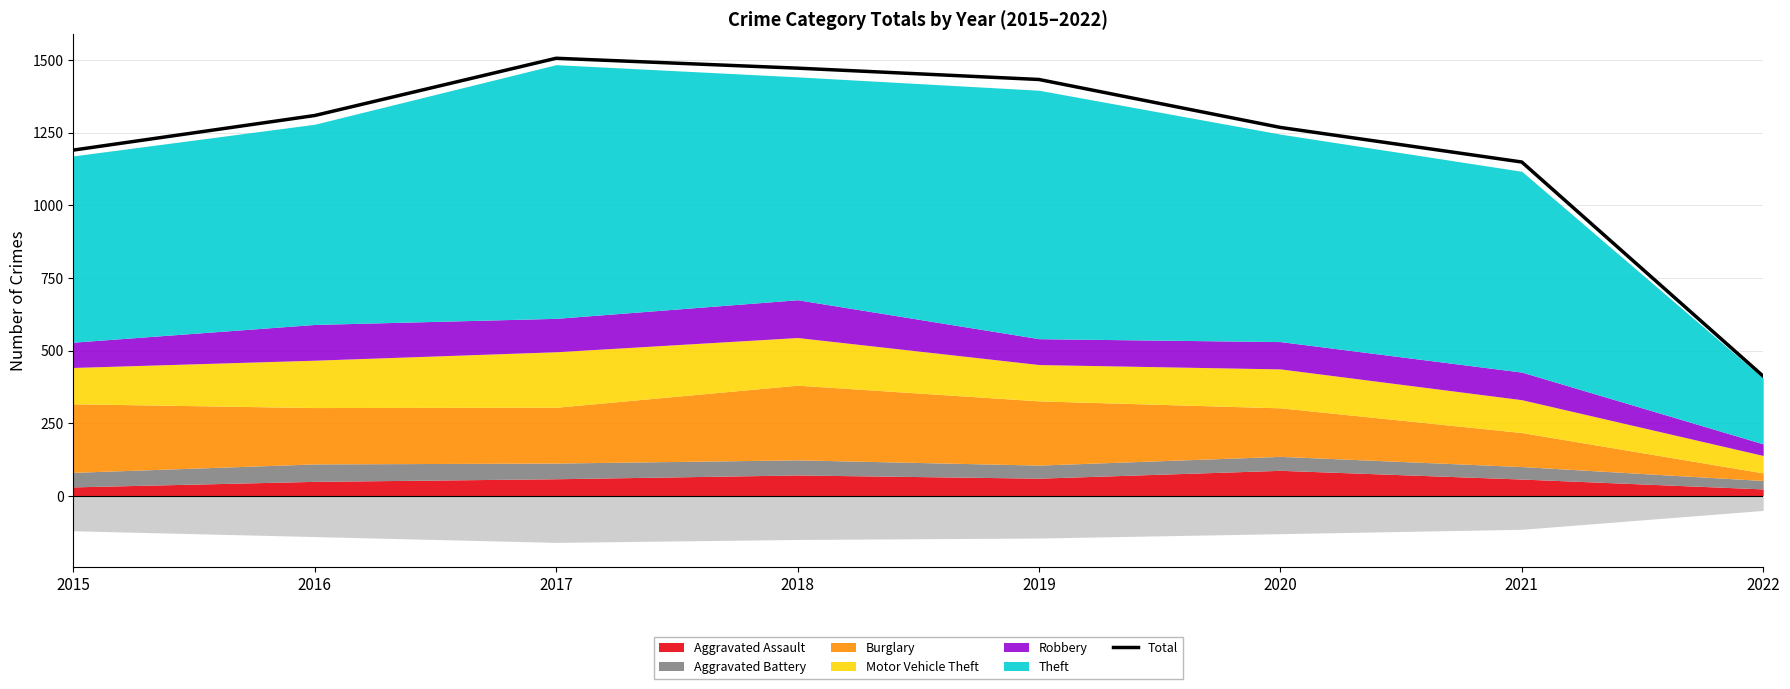

What is the sum of all values?

9739